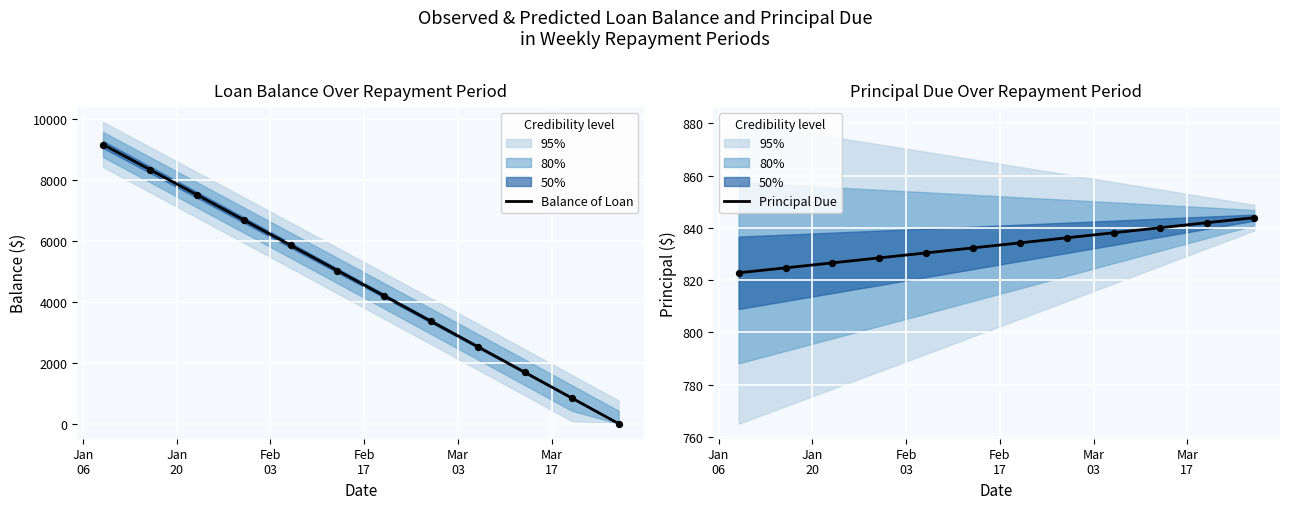

At which category is the sum across all series the highest?

Jan
06